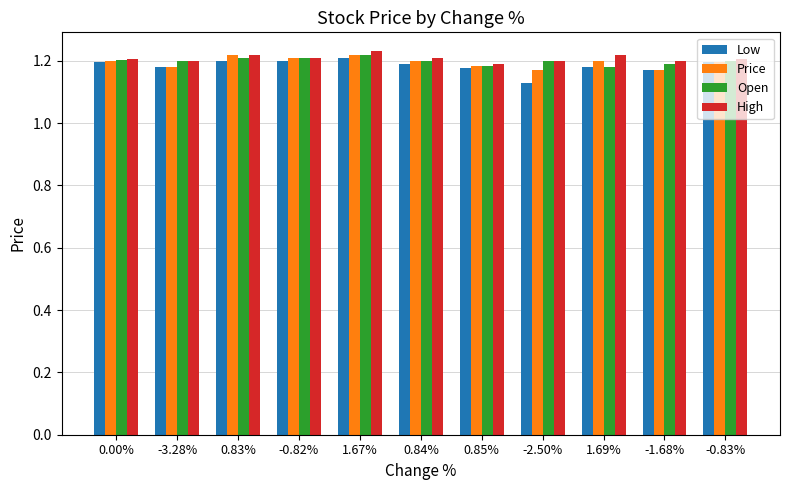

At how many categories does at least one series exceed 1?

11